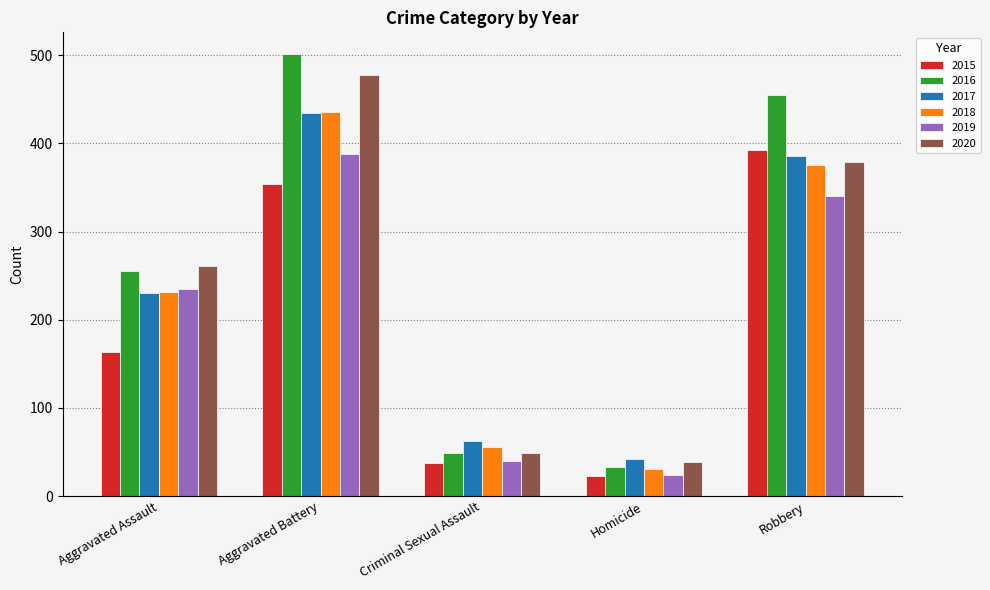

List the labels in order of 2016 value, largest first.

Aggravated Battery, Robbery, Aggravated Assault, Criminal Sexual Assault, Homicide